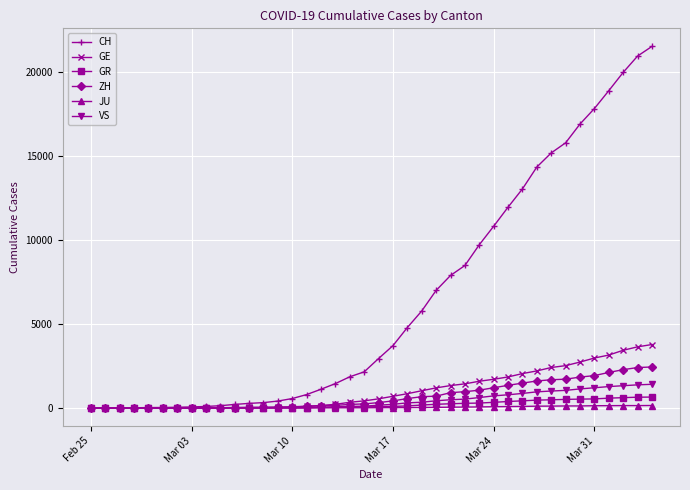

At how many categories does at least one series exceed 14045?

9